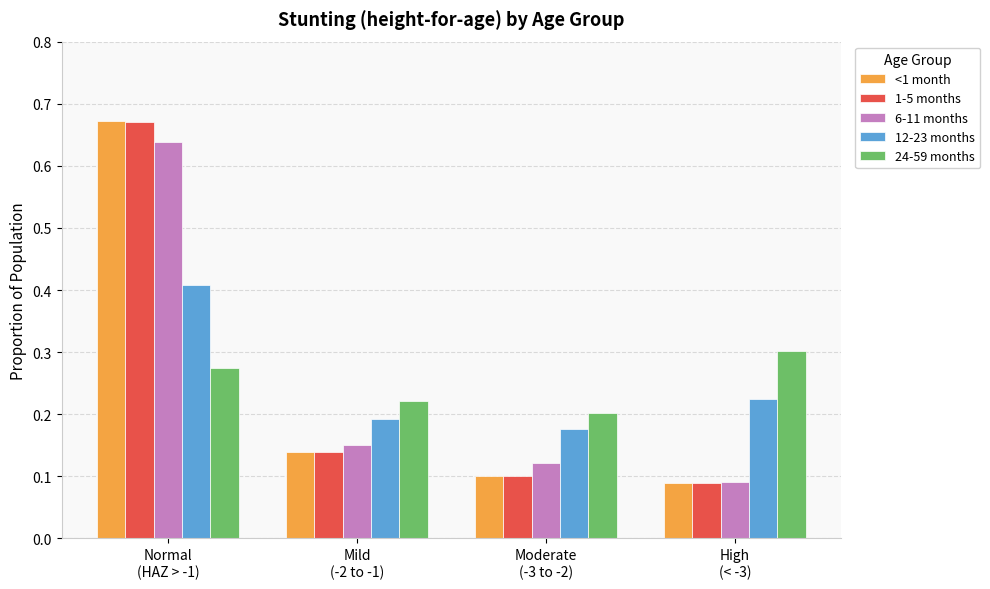

At how many categories does at least one series exceed 0?

4